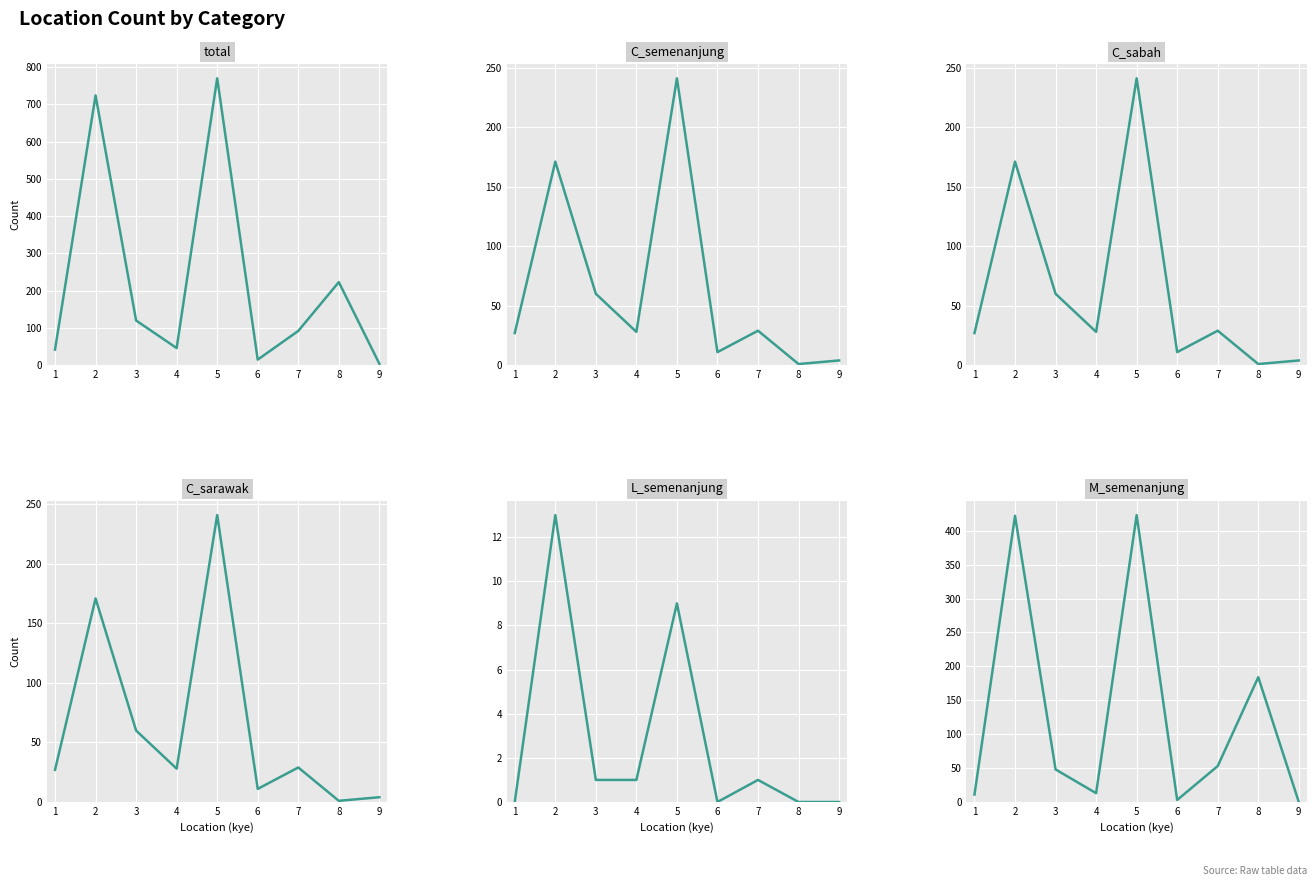

What is the difference between the maximum and minimum values in the C_sarawak series?

240